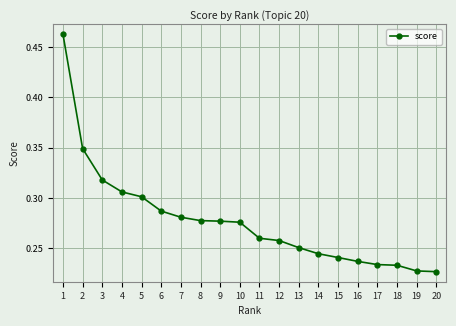

What is the sum of all values?

5.5